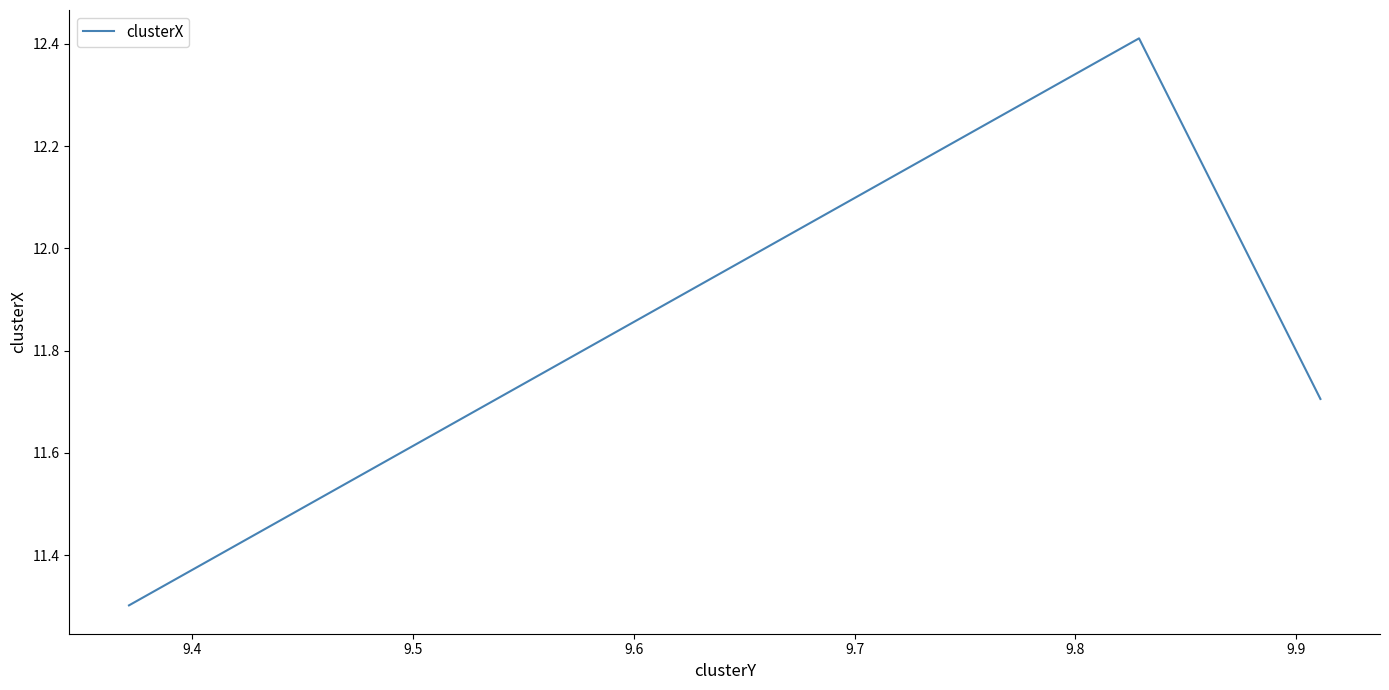

Does the chart display data point markers on the line(s)?

No